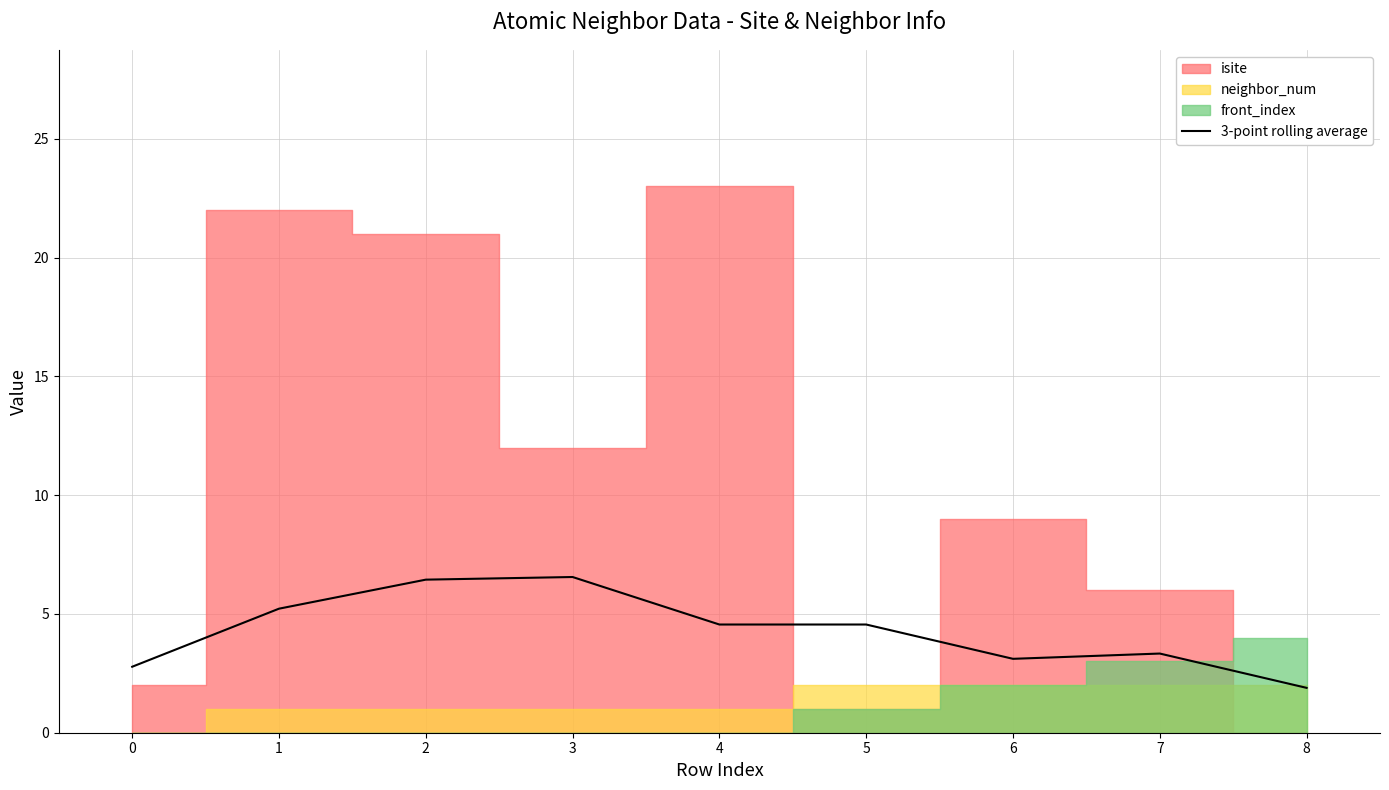

Is it true that the value at 0 is 3.8?

False